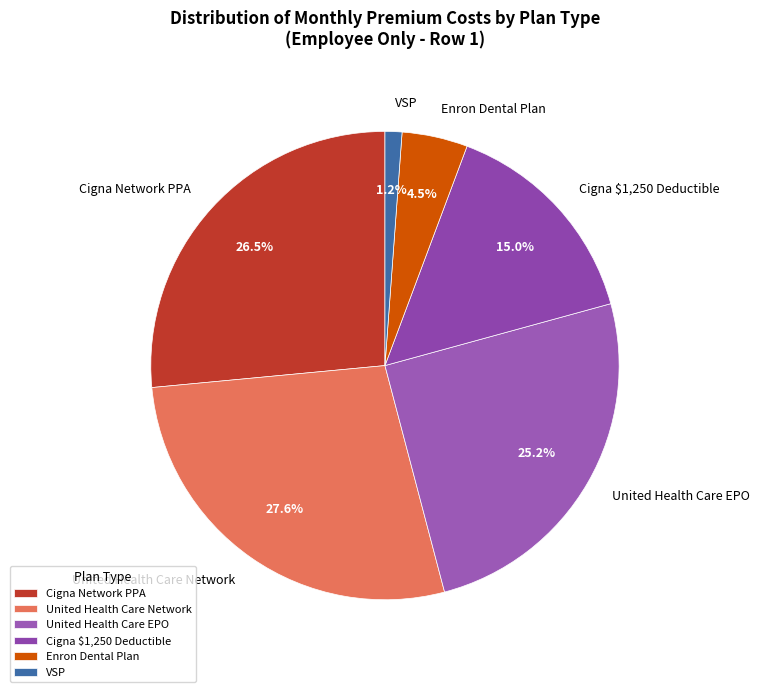

How many slices are in this pie chart?

6